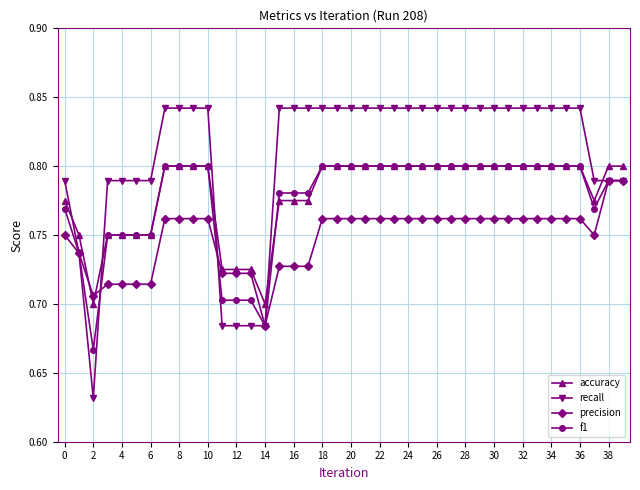

Which series has the largest total across all categories?

recall